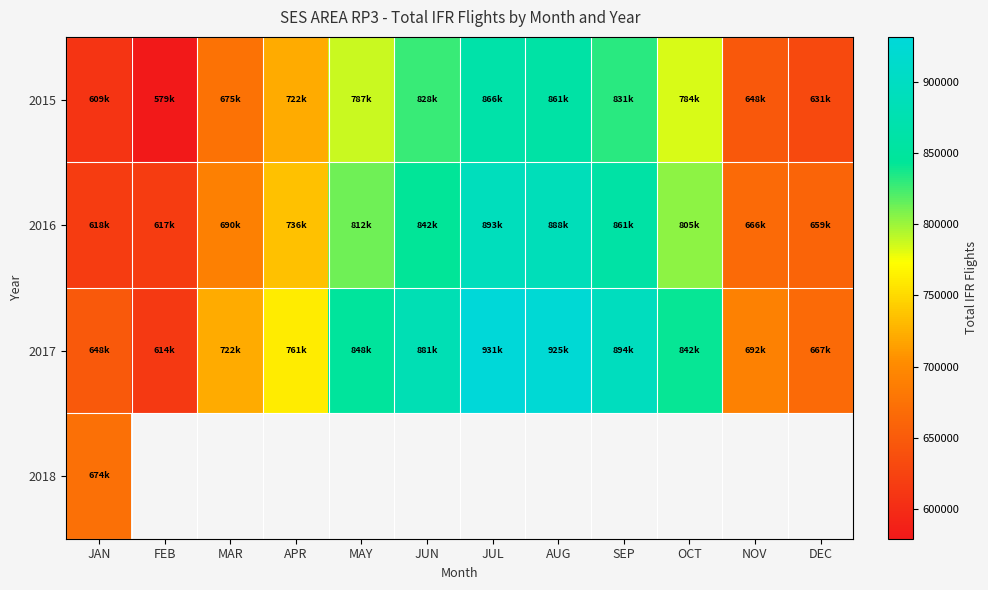

Between JUN and OCT, which is larger?

JUN